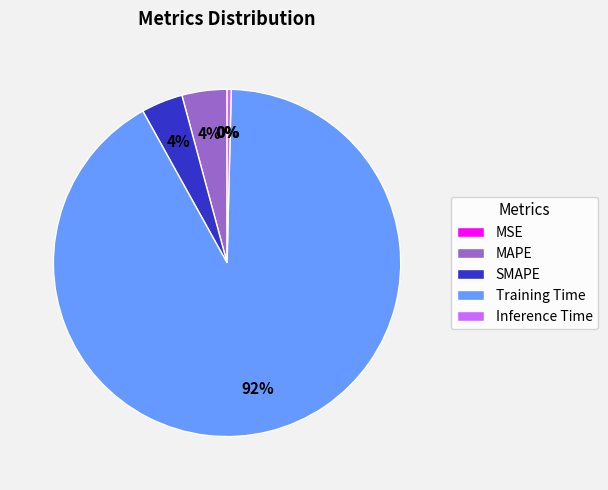

Which has a higher value, Inference Time or Training Time?

Training Time